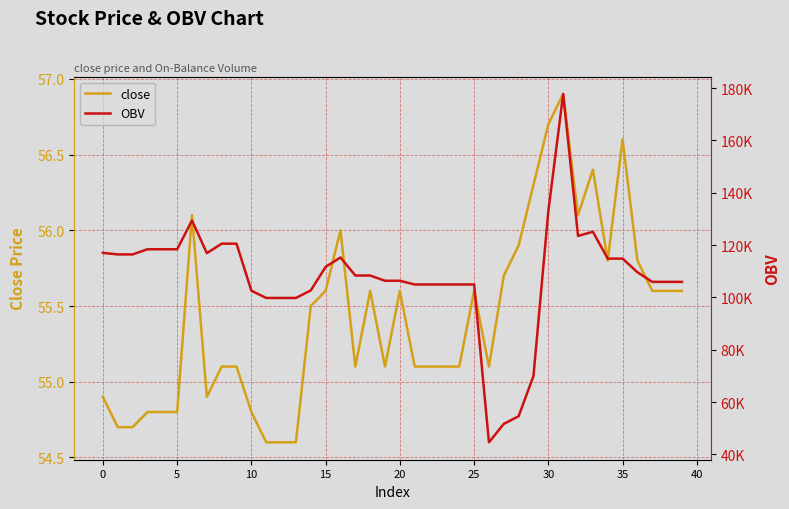

At how many categories does at least one series exceed 5498?

40